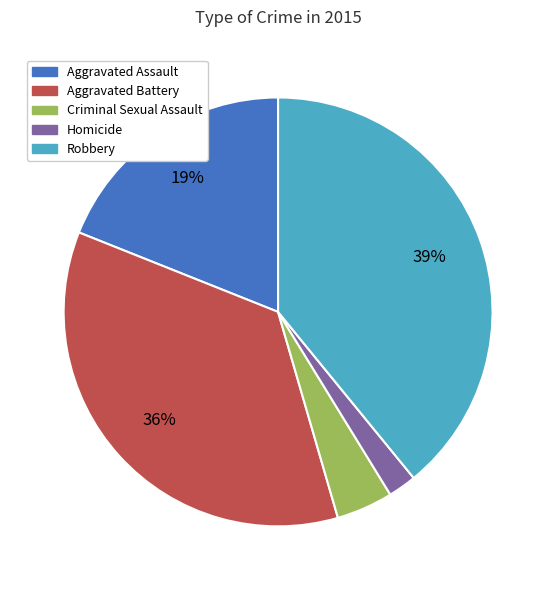

Which has a higher value, Criminal Sexual Assault or Aggravated Assault?

Aggravated Assault